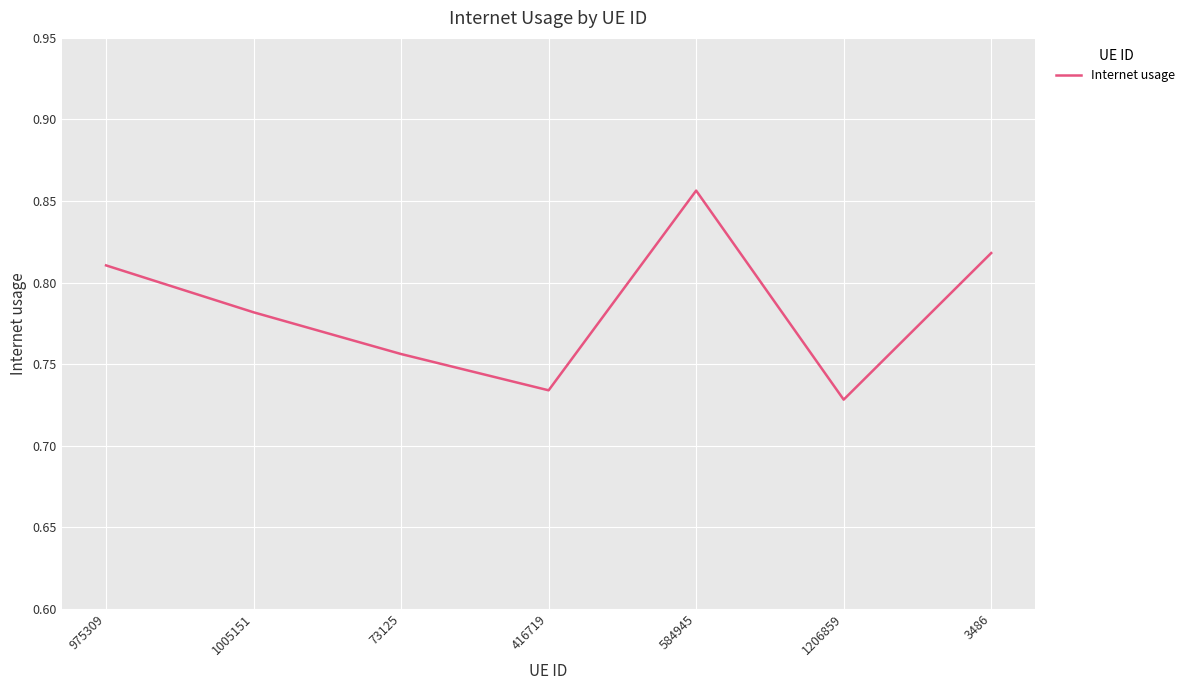

How many values are between 0 and 1?

7